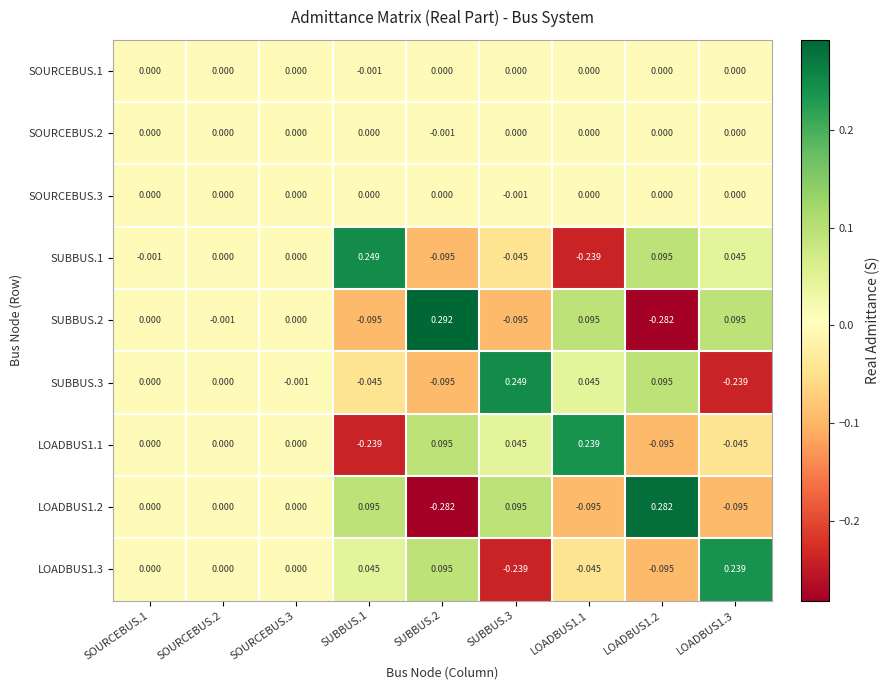

How many values in the SOURCEBUS.1 series are below 0?

1